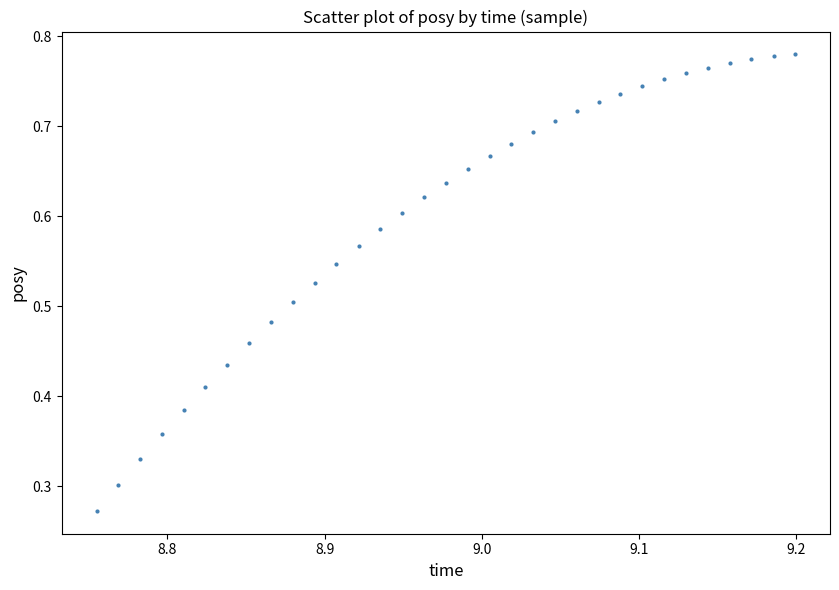

How many data points are displayed?

33